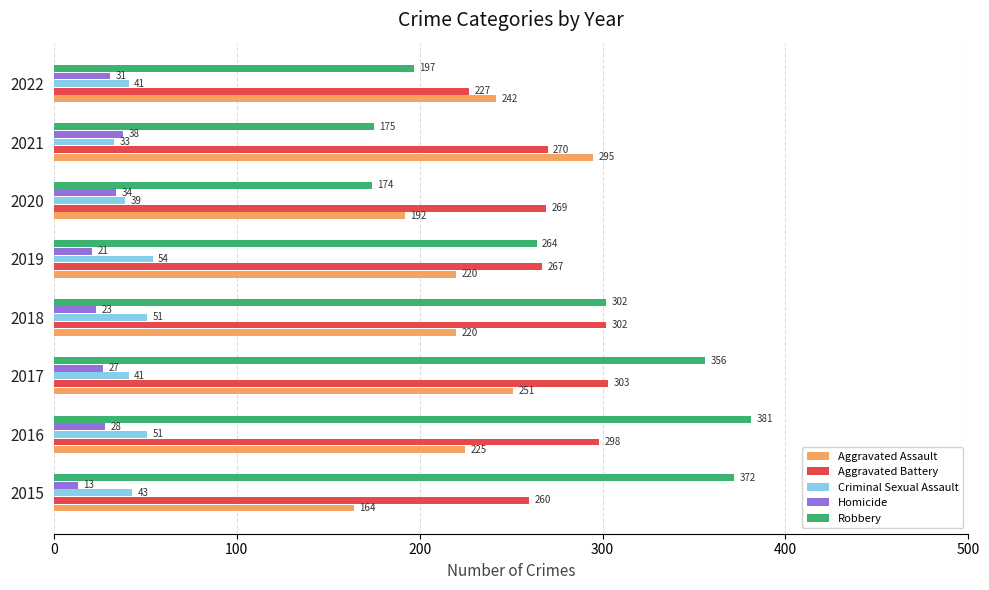

How many values in the Aggravated Assault series are below 225?

4